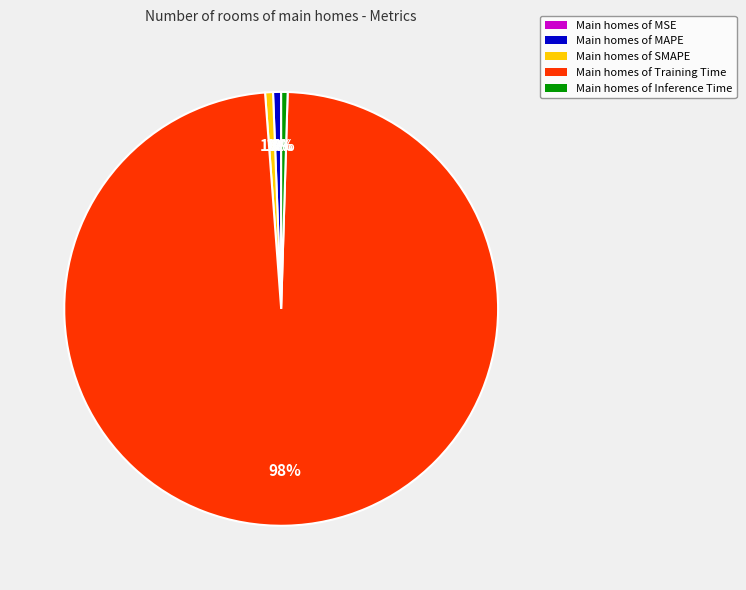

To the nearest percent, what percentage of the pie is Main homes of Training Time?

98%